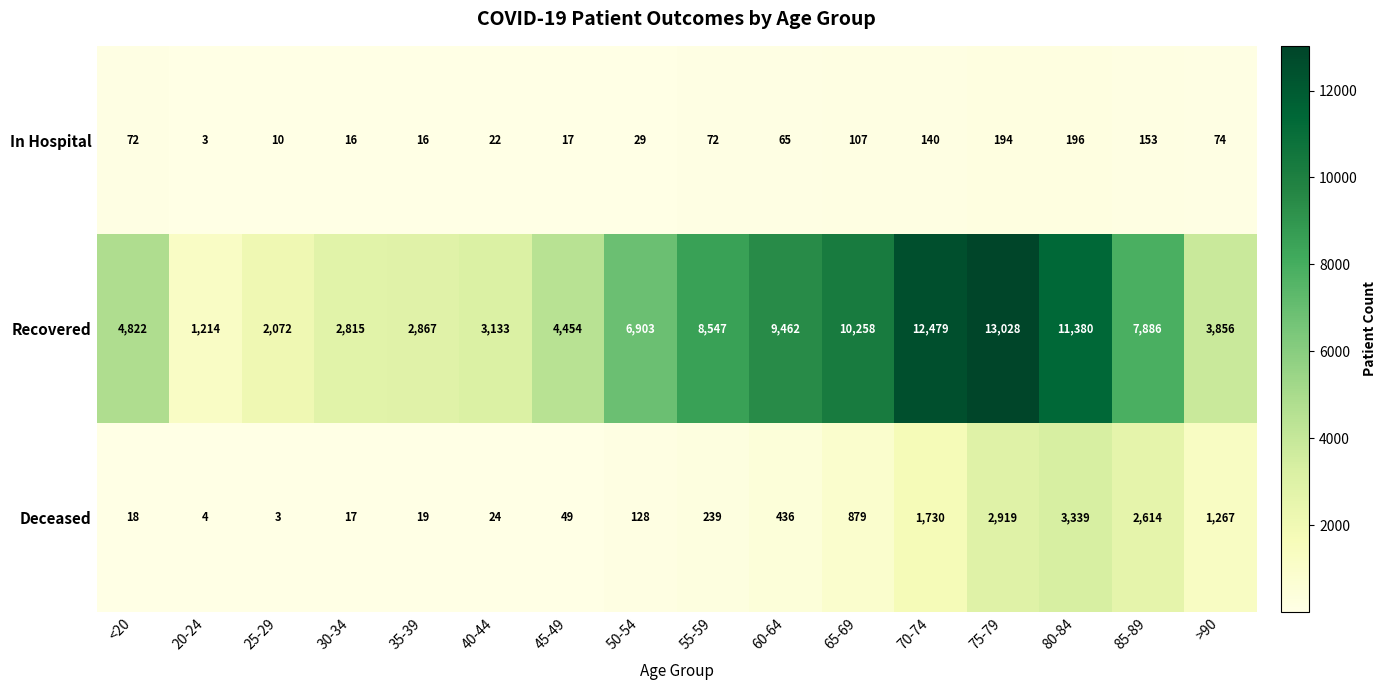

True or false: In Hospital has a value of 5 at 20-24.

False